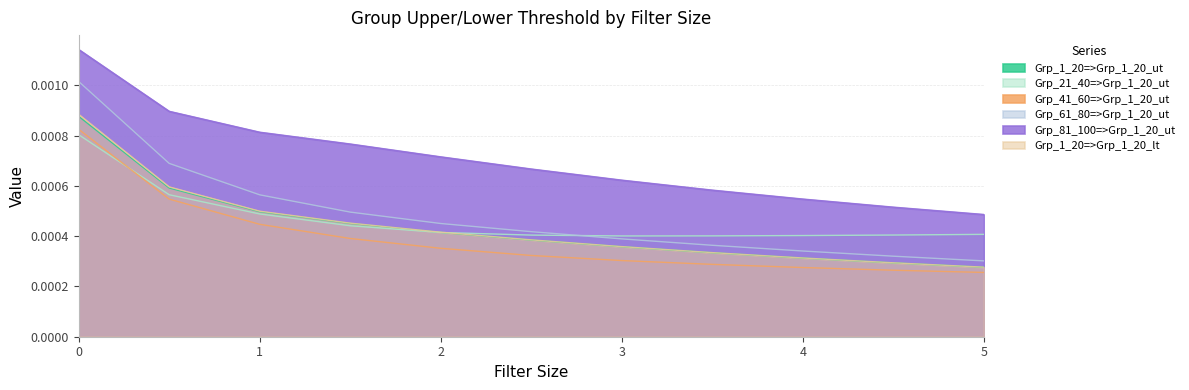

The value of Grp_81_100=>Grp_1_20_ut at 2.0 is 0.0. True or false?

True